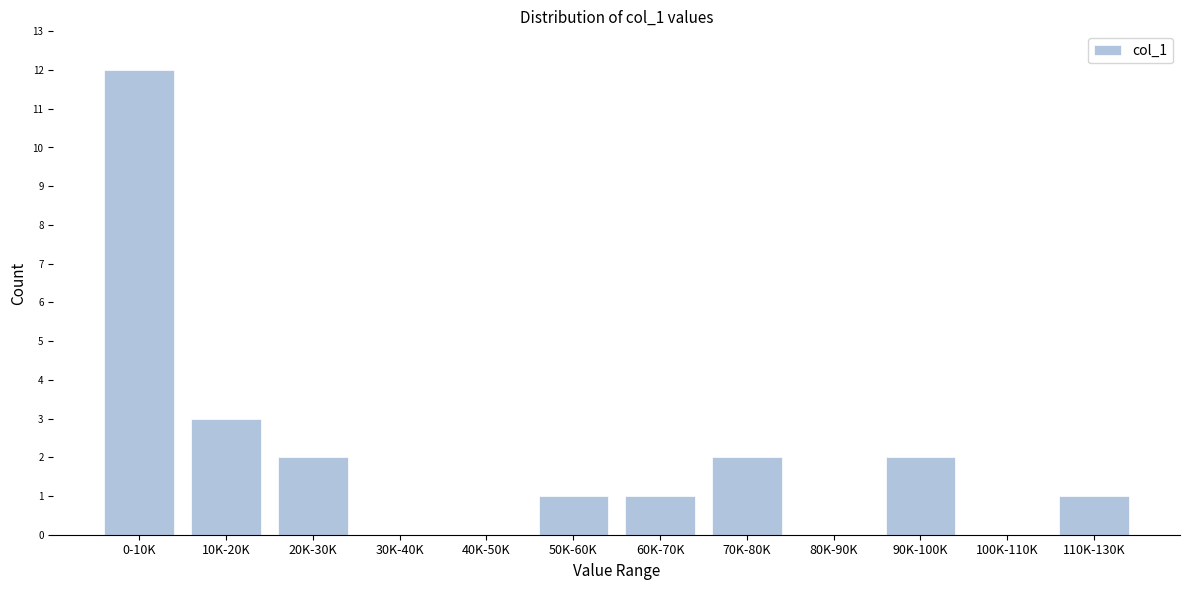

Reading left to right, transcribe all the data shown in this chart.

0-10K=12	10K-20K=3	20K-30K=2	30K-40K=0	40K-50K=0	50K-60K=1	60K-70K=1	70K-80K=2	80K-90K=0	90K-100K=2	100K-110K=0	110K-130K=1